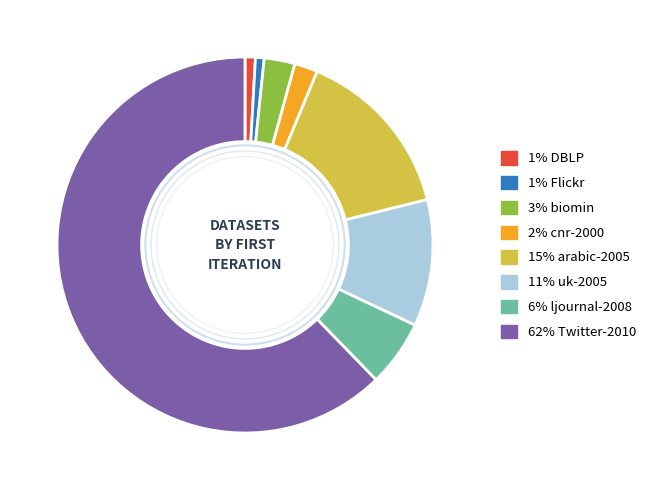

Is there any slice that represents more than half of the pie?

Yes